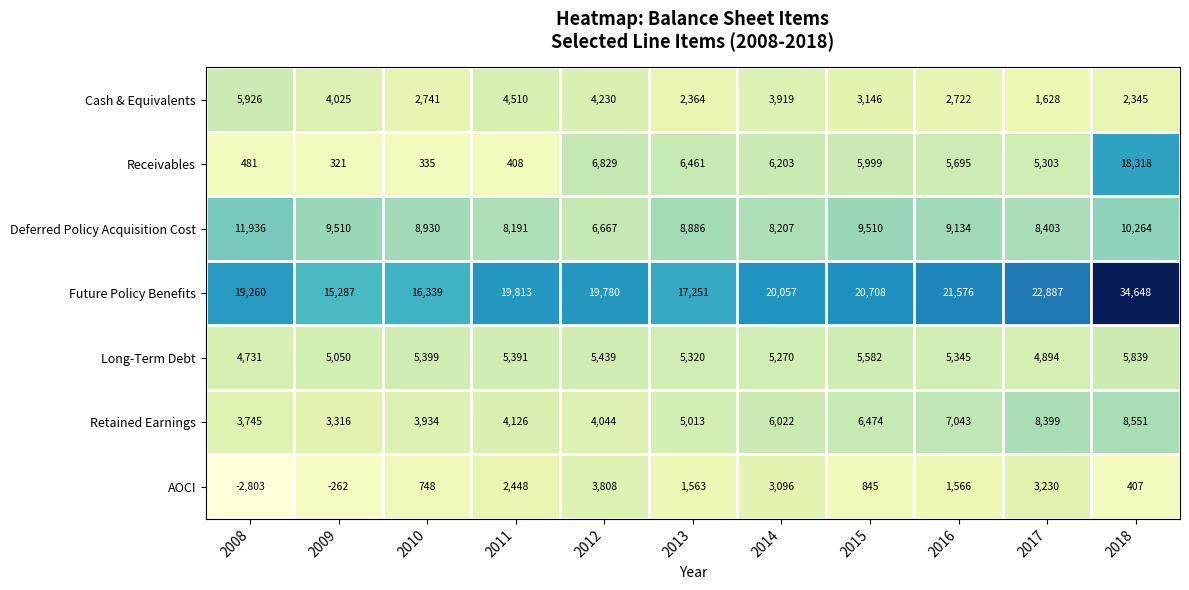

Which series has the largest range (max minus min)?

Future Policy Benefits